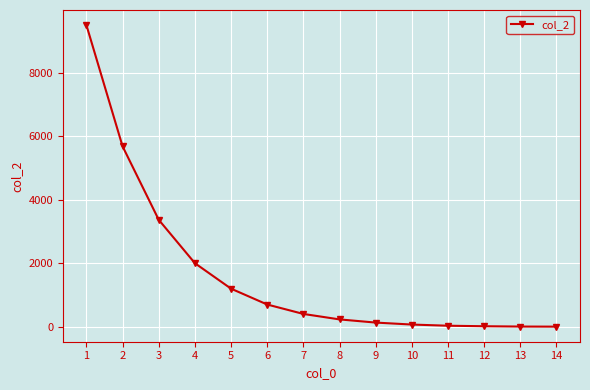

What is the value of the 3rd point from the left?

3366